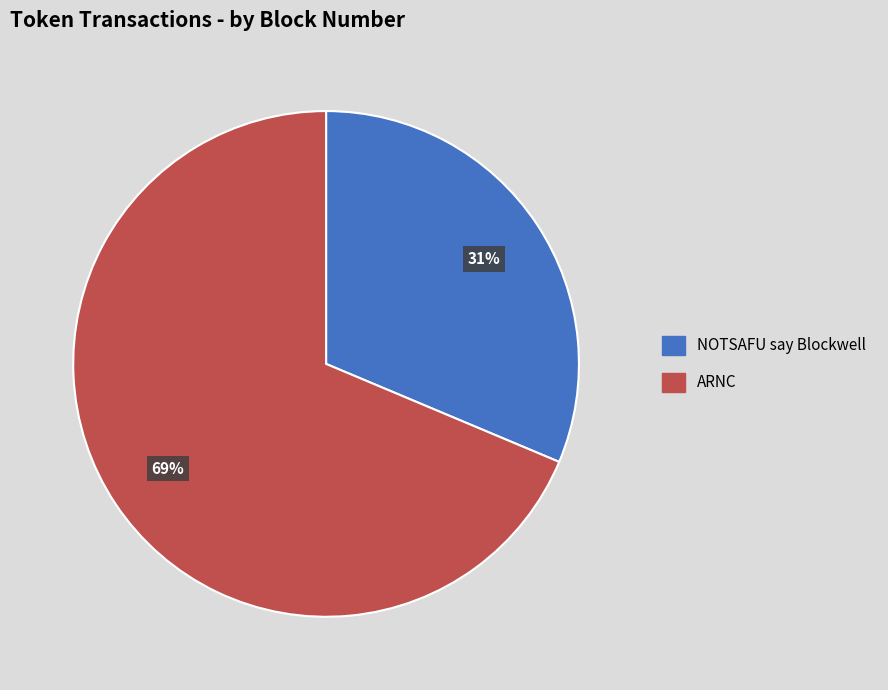

Which category accounts for the majority?

ARNC